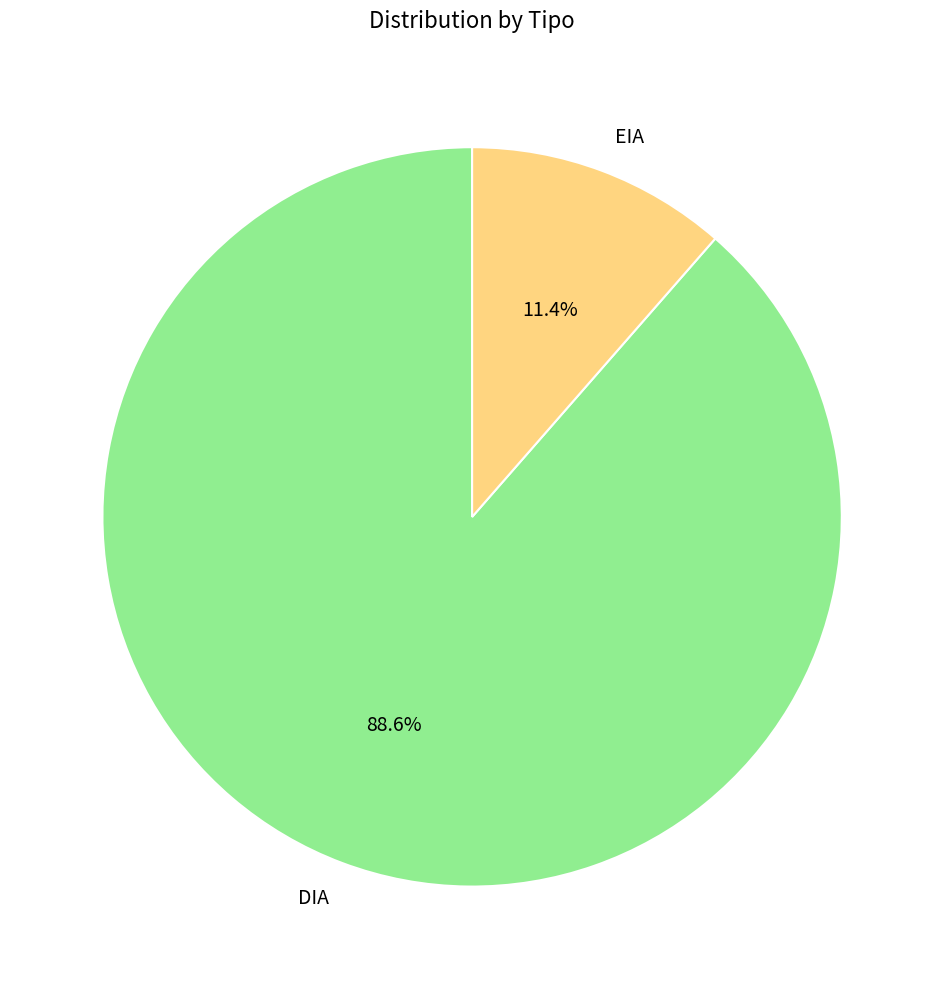

Rank the categories by value from lowest to highest.

EIA, DIA